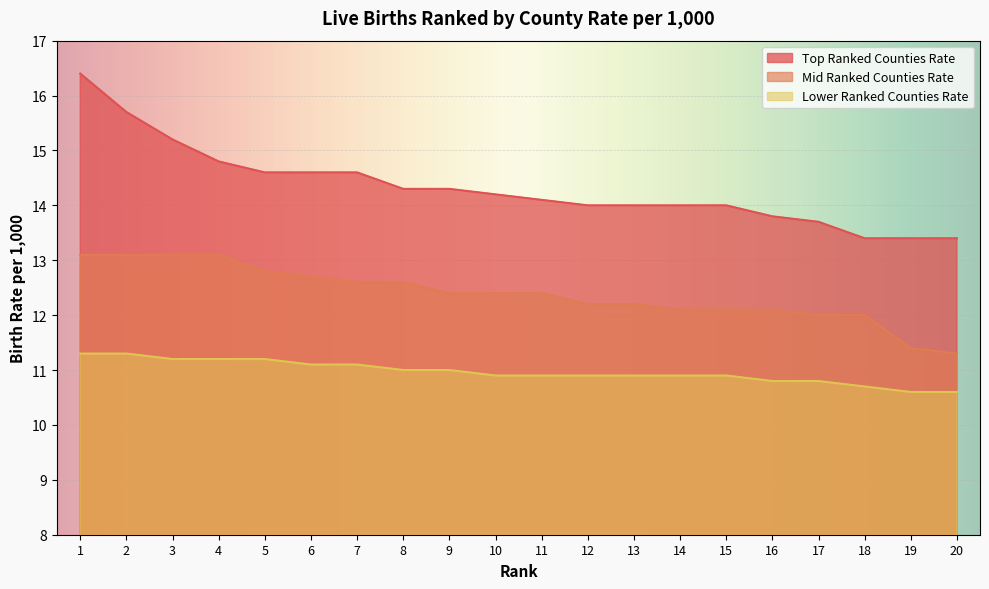

Which series changed the most between 6 and 8?

Top Ranked Counties Rate